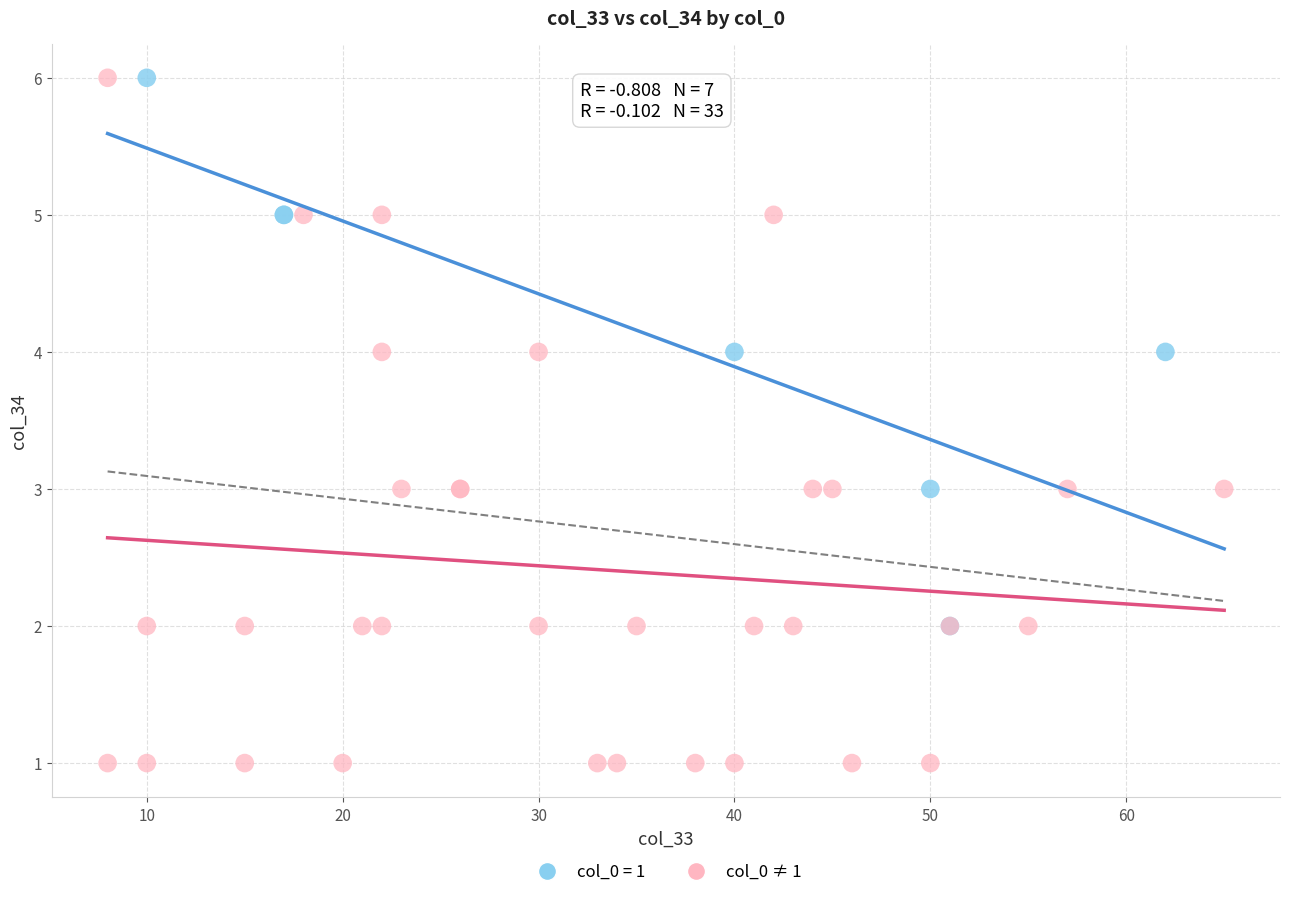

Which series has the widest spread of Y values?

col_0 ≠ 1